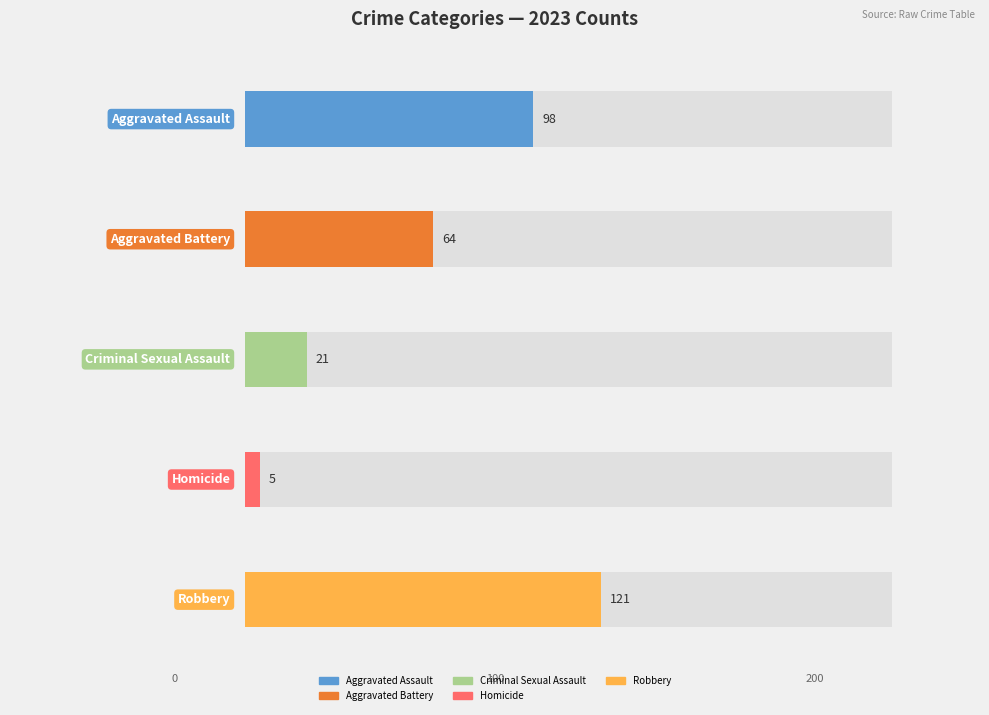

What are all the series names shown in the legend?

Aggravated Assault, Aggravated Battery, Criminal Sexual Assault, Homicide, Robbery